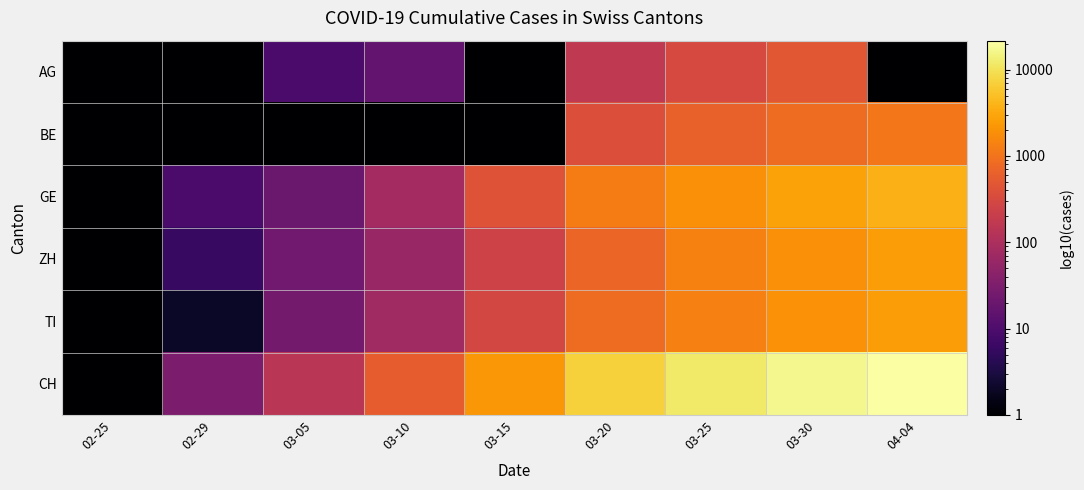

Between 02-25 and 03-30, which is larger?

03-30